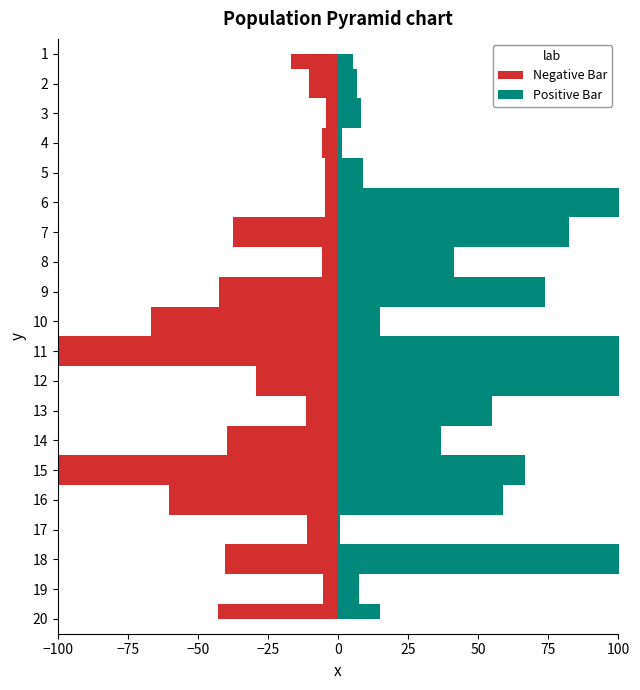

Which series has the largest total across all categories?

Positive Bar